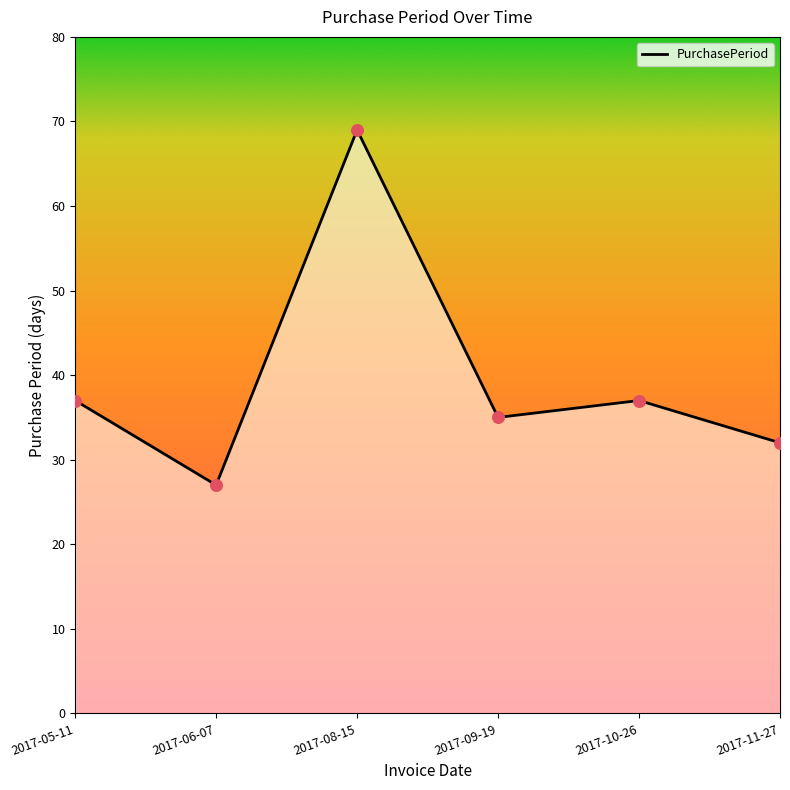

What is the change in value from 2017-06-07 to 2017-11-27?

+5